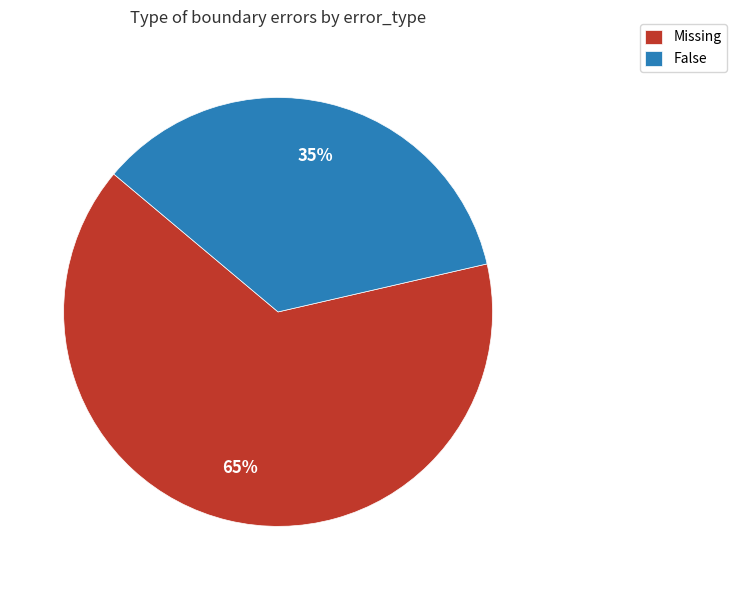

Is Missing the majority of the pie?

Yes